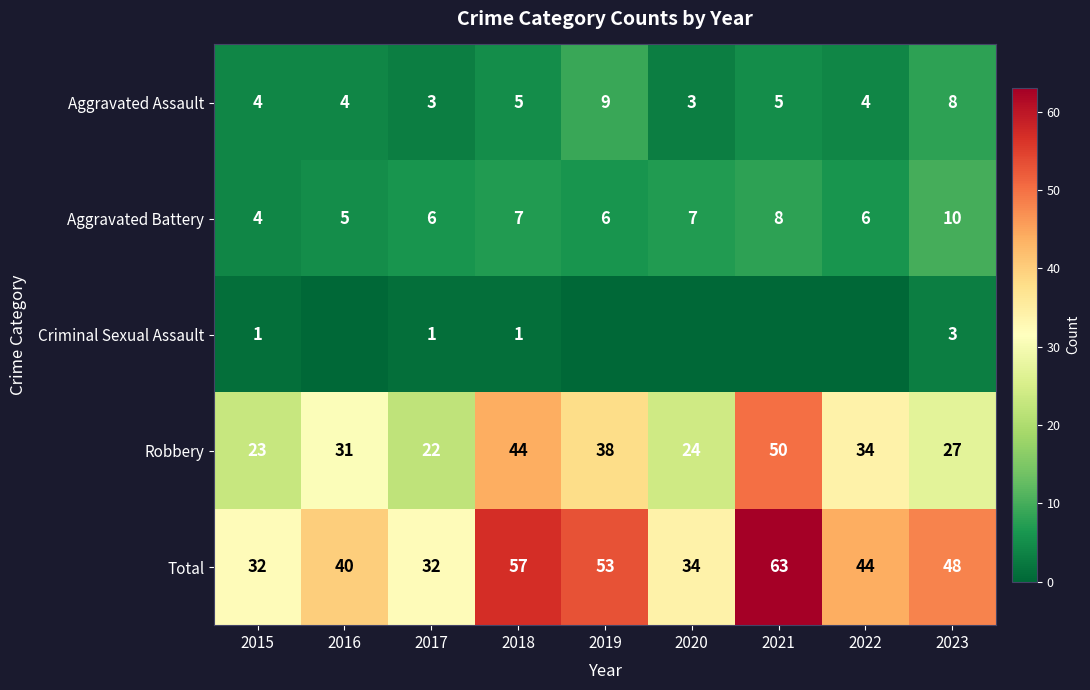

Is it true that Aggravated Assault equals 3 at 2018?

False